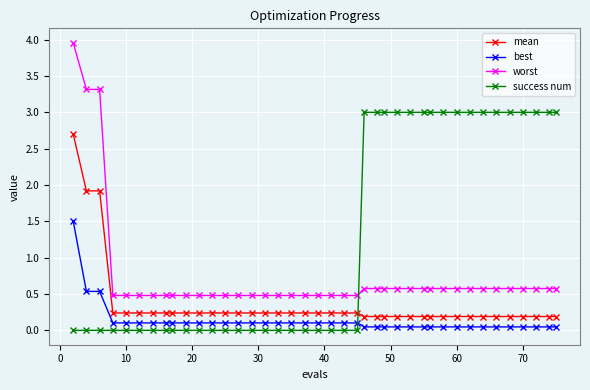

Count the number of categories in the chart.

40